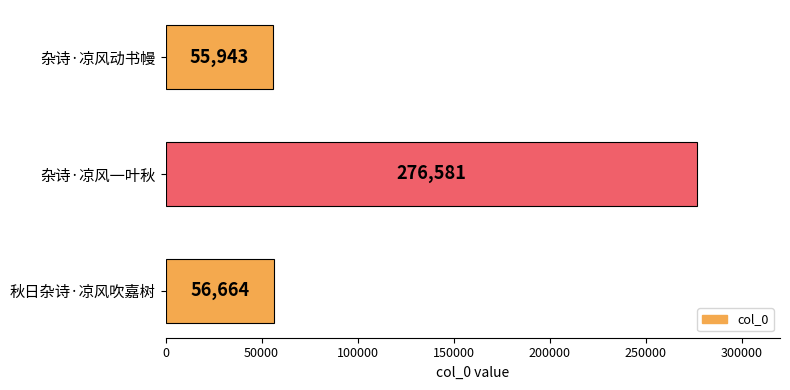

How many distinct data groups are displayed?

1